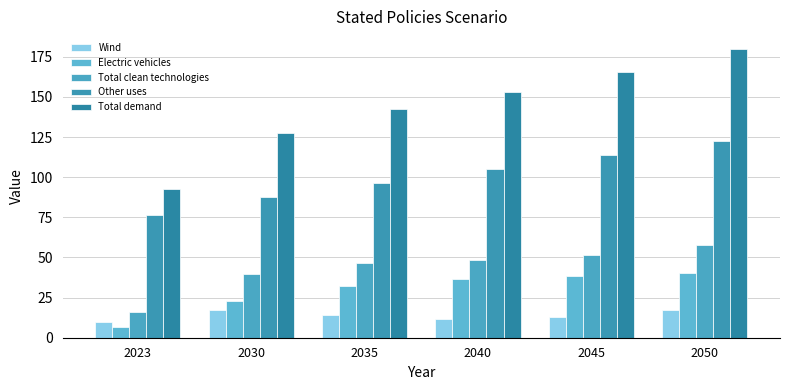

What value does the Total demand series have at 2030?

127.2